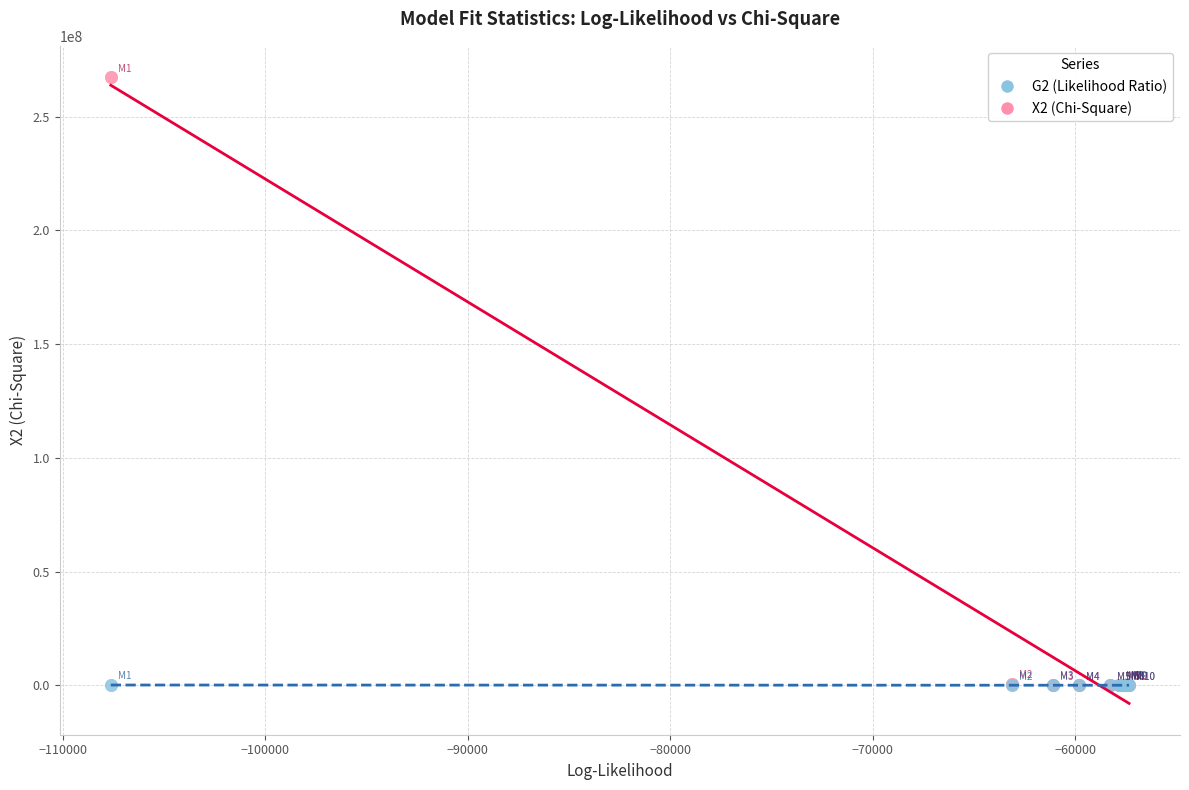

What are all the series names shown in the legend?

G2 (Likelihood Ratio), X2 (Chi-Square)